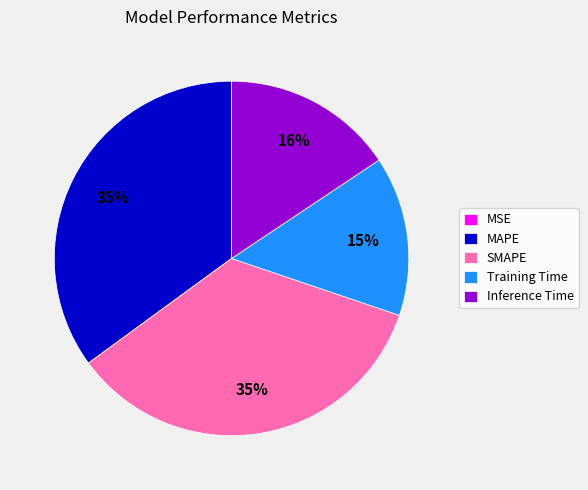

Is the sum of MAPE and Inference Time greater than half?

Yes